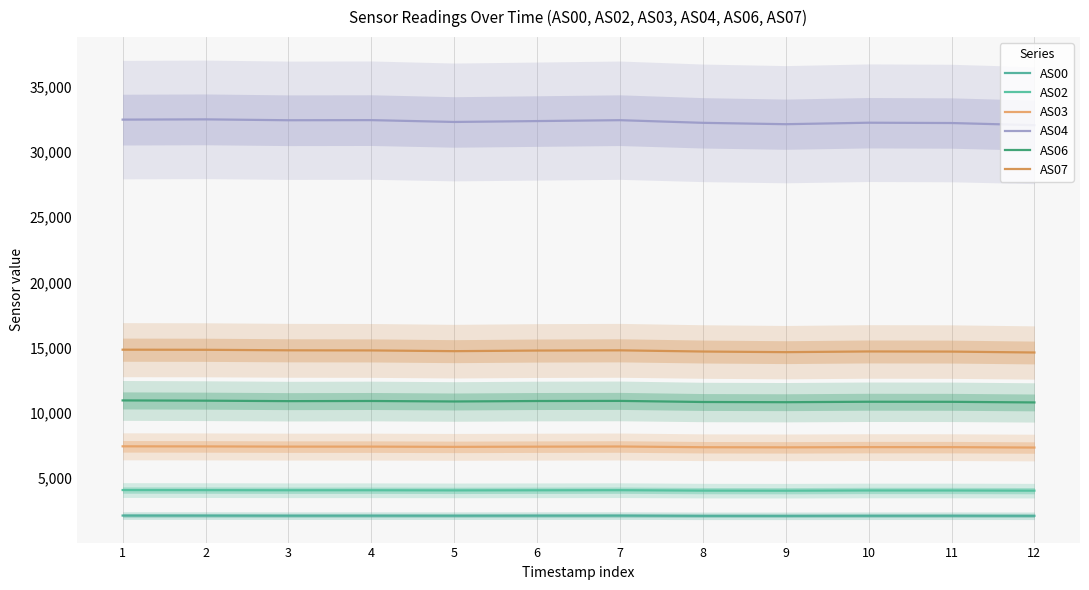

At which label does AS07 reach its minimum?

12